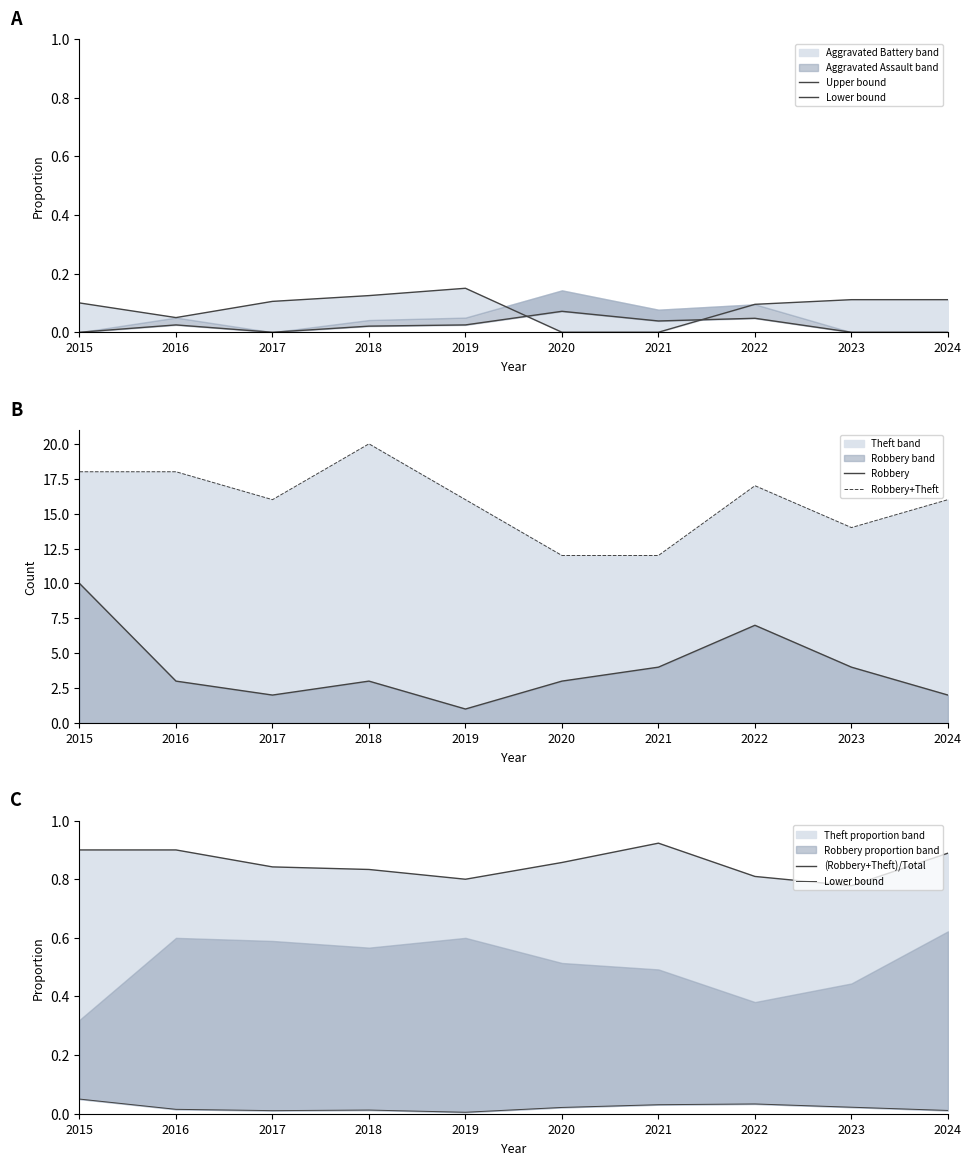

True or false: Robbery+Theft and Robbery cross at least once.

False